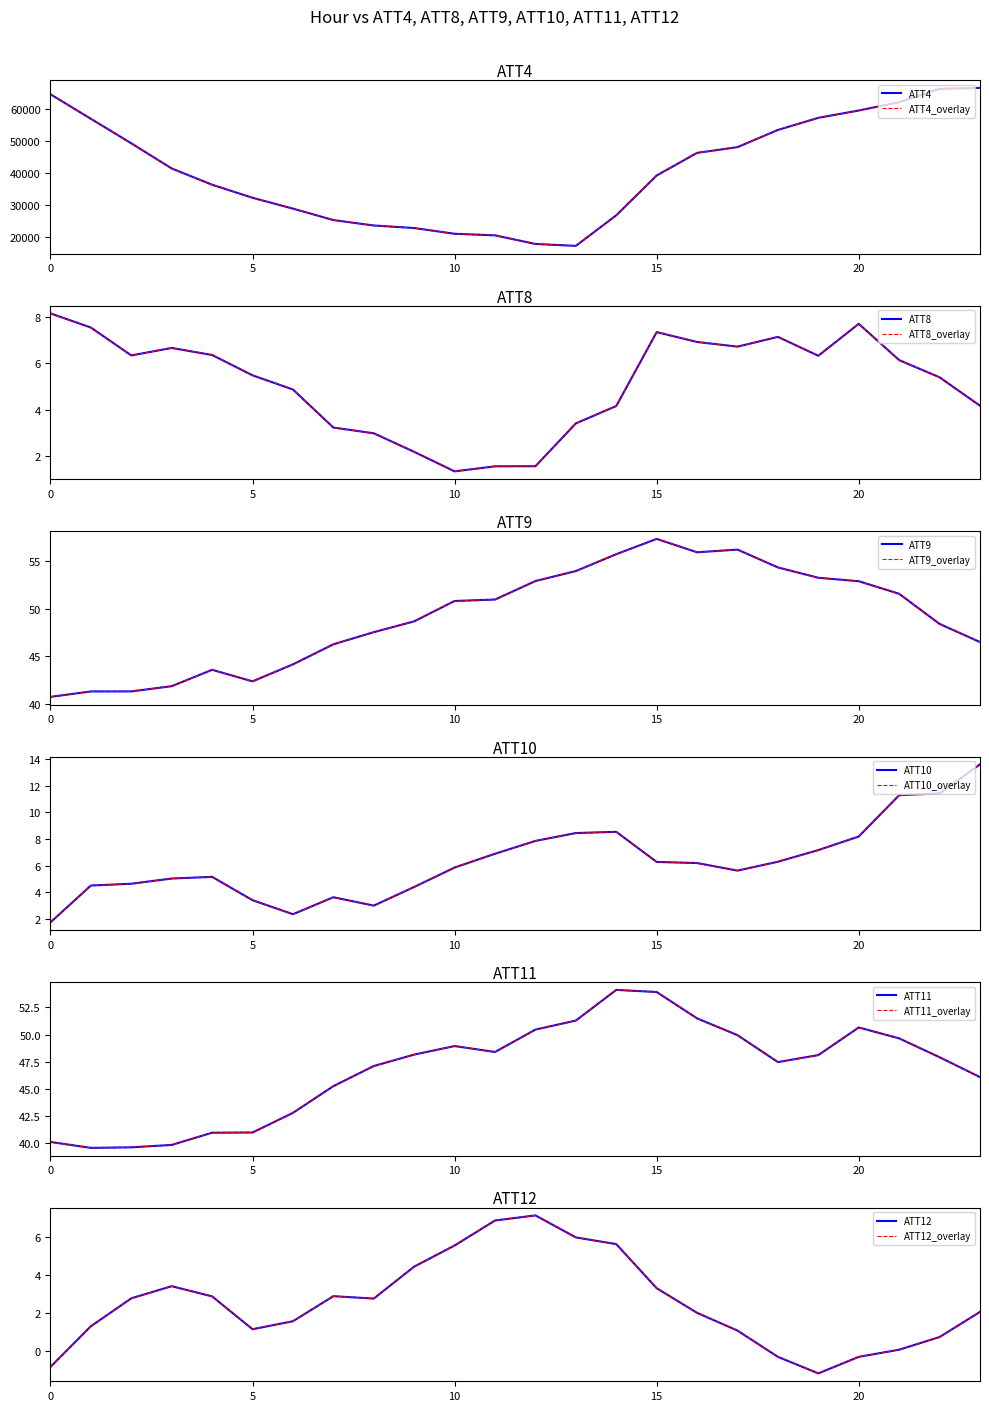

Reading right to left, list all the values displayed in this chart.

ATT4: 23=66700.0	22=66400.0	21=62200.0	20=59600.0	19=57300.0	18=53500.0	17=48100.0	16=46300.0	15=39200.0	14=26700.0	13=17100.0	12=17700.0	11=20400.0	10=20900.0	9=22700.0	8=23500.0	7=25200.0	6=28800.0	5=32200.0	4=36300.0	3=41400.0	2=49300.0	1=57000.0	0=64700.0
ATT8: 23=4.2	22=5.4	21=6.1	20=7.7	19=6.3	18=7.1	17=6.7	16=6.9	15=7.4	14=4.2	13=3.4	12=1.5	11=1.5	10=1.3	9=2.2	8=3.0	7=3.2	6=4.9	5=5.5	4=6.4	3=6.7	2=6.3	1=7.6	0=8.2
ATT9: 23=46.5	22=48.4	21=51.6	20=52.9	19=53.3	18=54.3	17=56.2	16=55.9	15=57.3	14=55.7	13=54.0	12=52.9	11=51.0	10=50.8	9=48.7	8=47.5	7=46.3	6=44.2	5=42.4	4=43.6	3=41.9	2=41.3	1=41.3	0=40.7
ATT10: 23=13.6	22=11.4	21=11.3	20=8.2	19=7.2	18=6.3	17=5.6	16=6.2	15=6.3	14=8.5	13=8.4	12=7.9	11=6.9	10=5.8	9=4.4	8=3.0	7=3.6	6=2.3	5=3.4	4=5.1	3=5.0	2=4.6	1=4.5	0=1.7
ATT11: 23=46.1	22=47.9	21=49.6	20=50.7	19=48.1	18=47.5	17=49.9	16=51.5	15=53.9	14=54.1	13=51.3	12=50.5	11=48.4	10=48.9	9=48.1	8=47.1	7=45.2	6=42.8	5=40.9	4=40.9	3=39.8	2=39.6	1=39.5	0=40.1
ATT12: 23=2.1	22=0.8	21=0.1	20=-0.3	19=-1.2	18=-0.3	17=1.1	16=2.0	15=3.3	14=5.6	13=6.0	12=7.1	11=6.9	10=5.6	9=4.5	8=2.8	7=2.9	6=1.6	5=1.2	4=2.9	3=3.4	2=2.8	1=1.3	0=-0.8